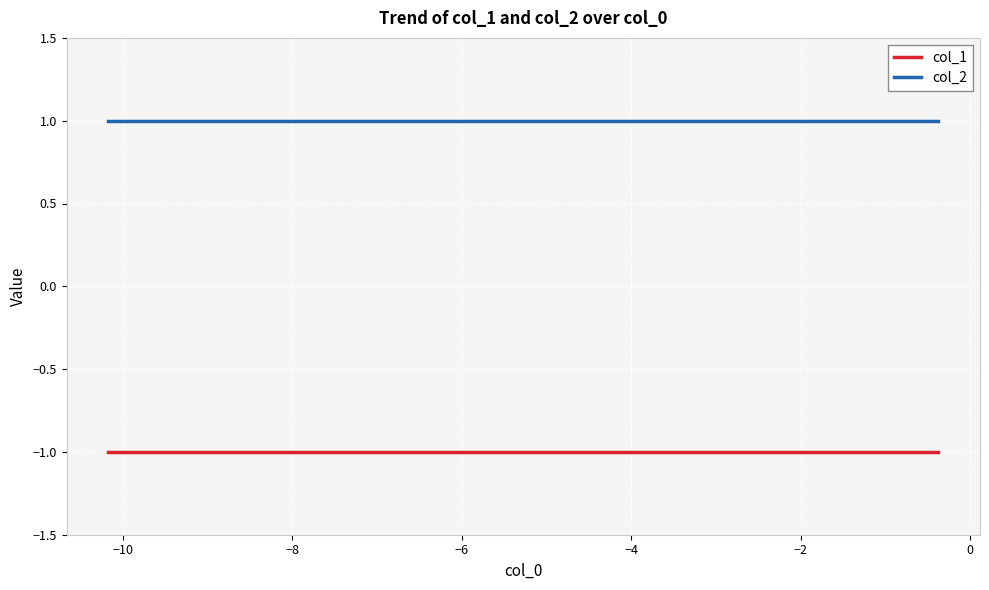

List the series in order of their peak value, highest first.

col_2, col_1